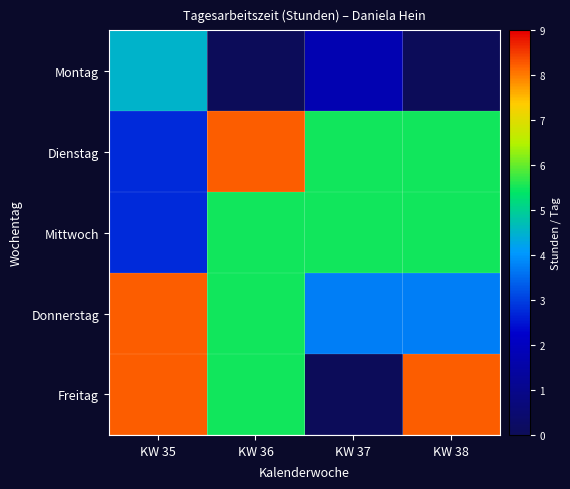

At which category is the sum across all series the highest?

KW 35